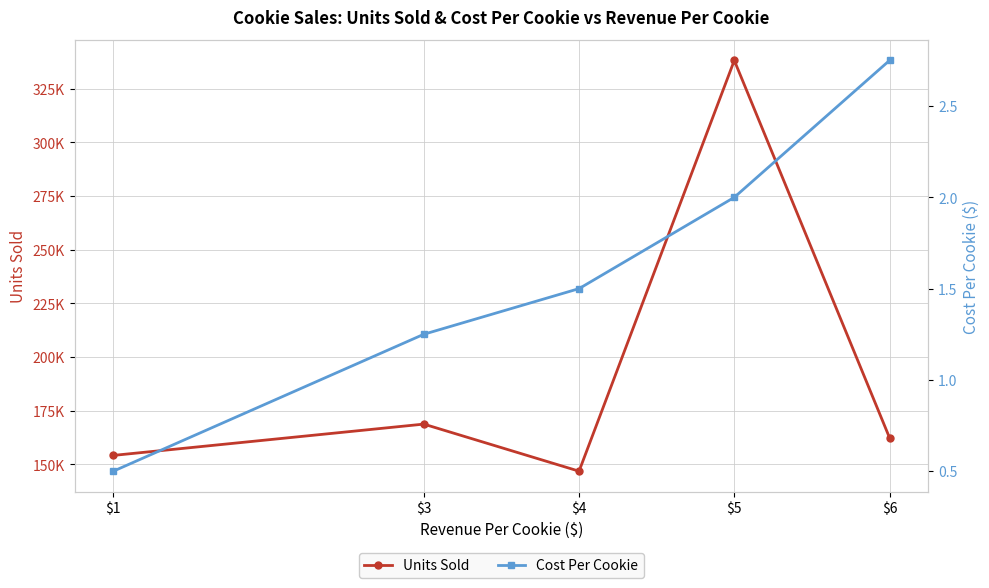

What is the average value of the Units Sold series?

194098.2